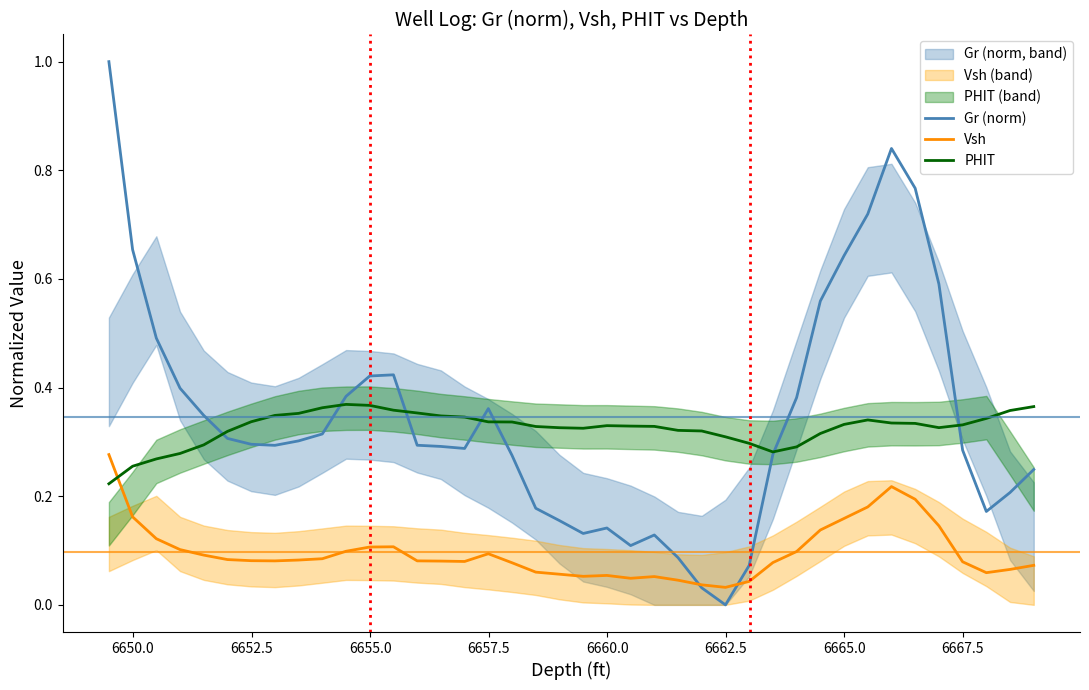

What is the value of the PHIT point at the 33rd from the left?

0.3